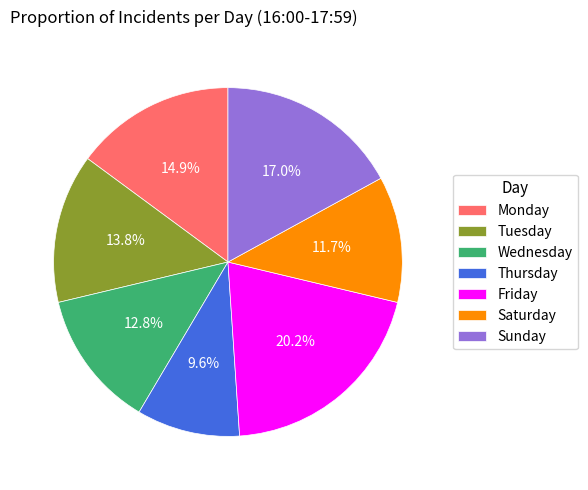

Between Sunday and Friday, which is larger?

Friday